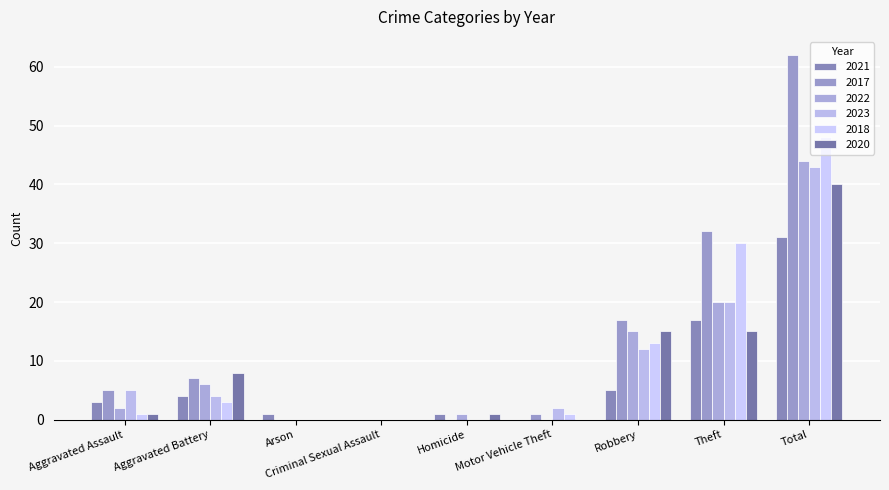

At which label is 2023 closest to 21?

Theft